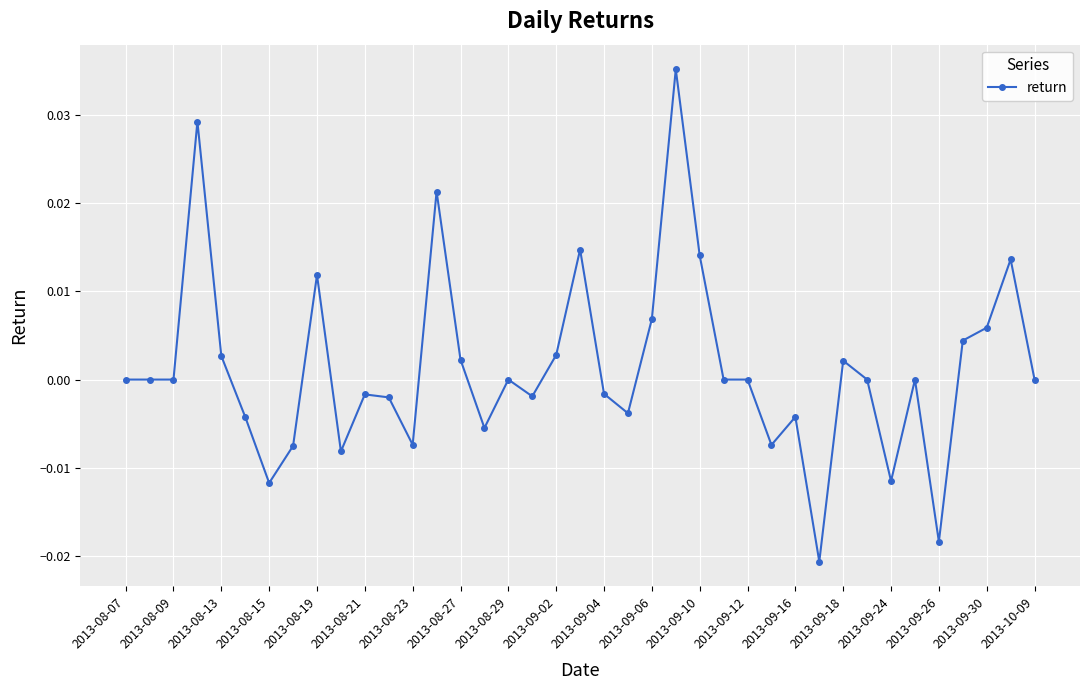

True or false: there are more than 0 points higher than both neighbors.

True